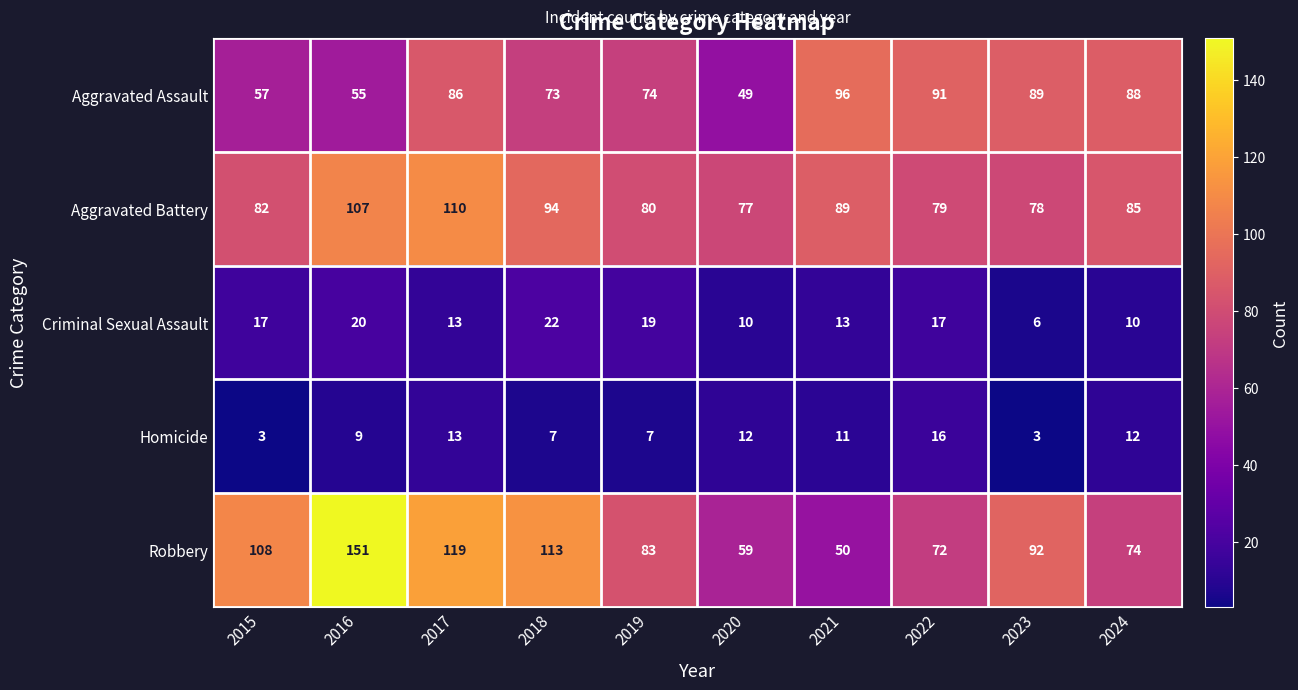

Rank the series by their maximum value, from highest to lowest.

Robbery, Aggravated Battery, Aggravated Assault, Criminal Sexual Assault, Homicide